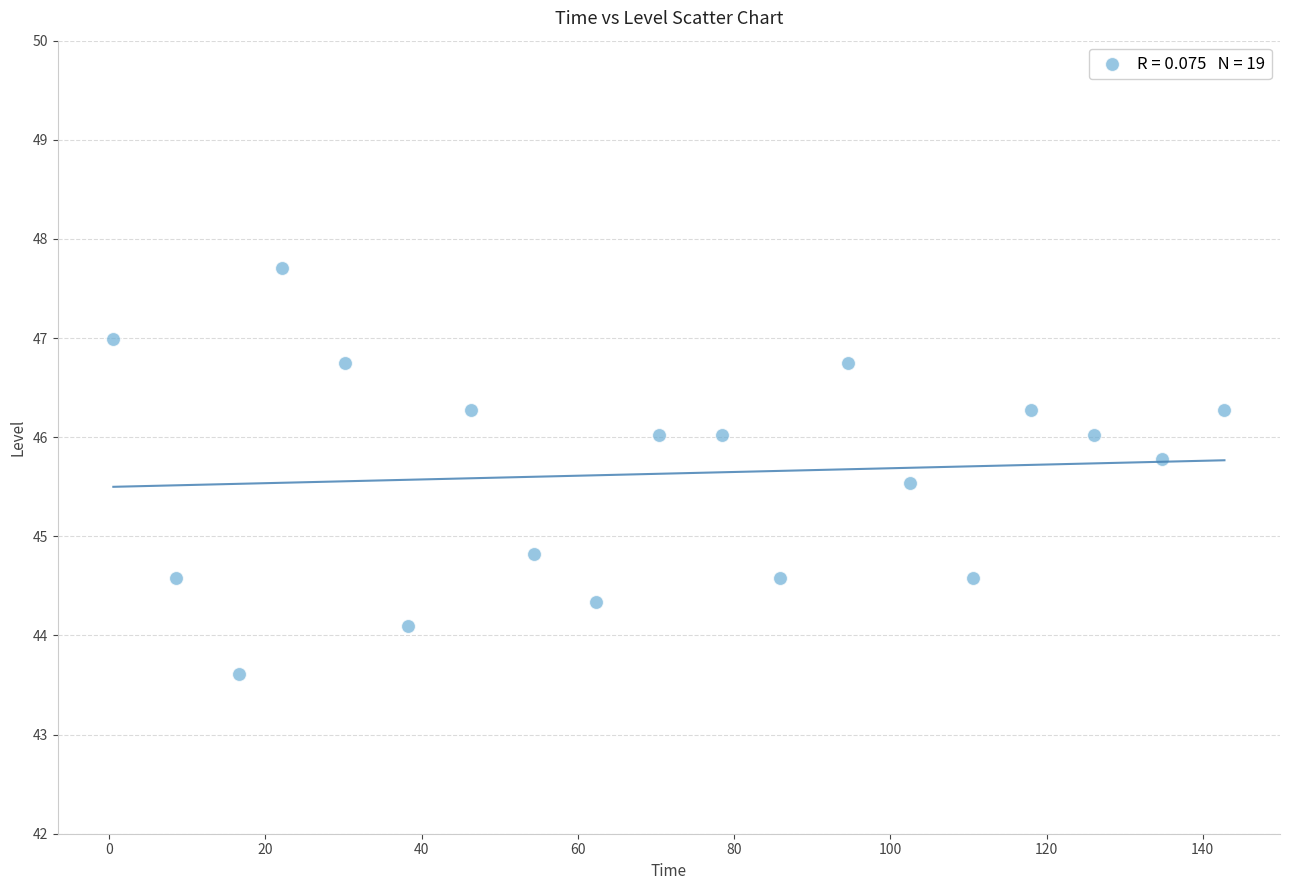

What is the range of Y values (max minus min)?

4.1